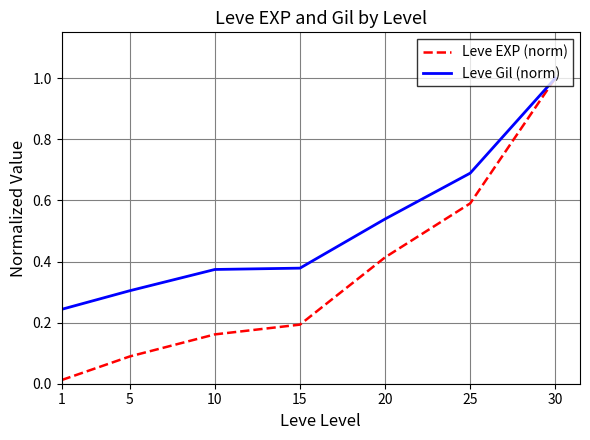

List the labels in order of Leve EXP (norm) value, smallest first.

1, 5, 10, 15, 20, 25, 30